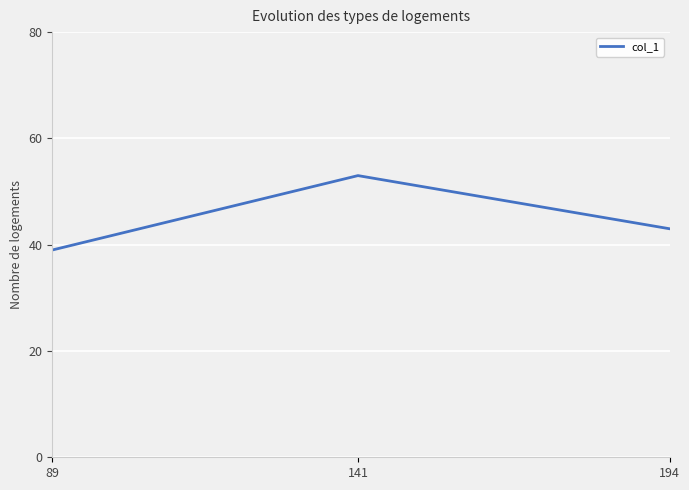

Count the values in the range 39 to 53.

3